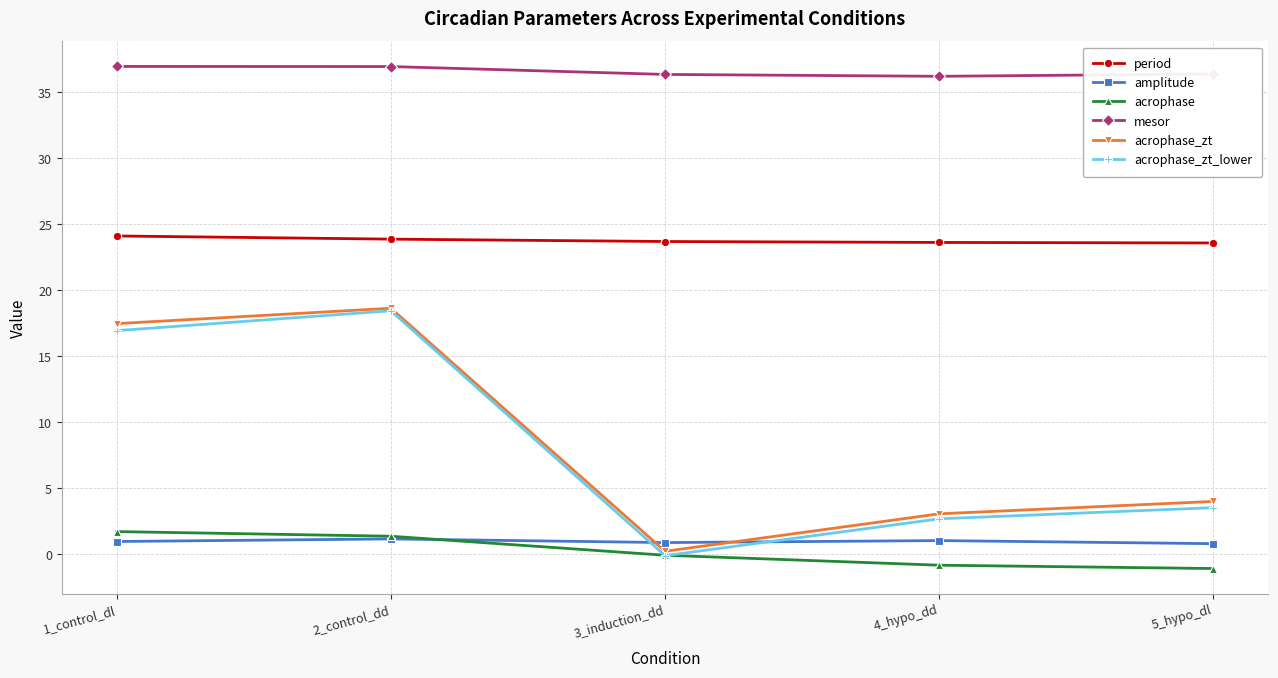

Is it true that acrophase_zt_lower equals 18.5 at 2_control_dd?

True